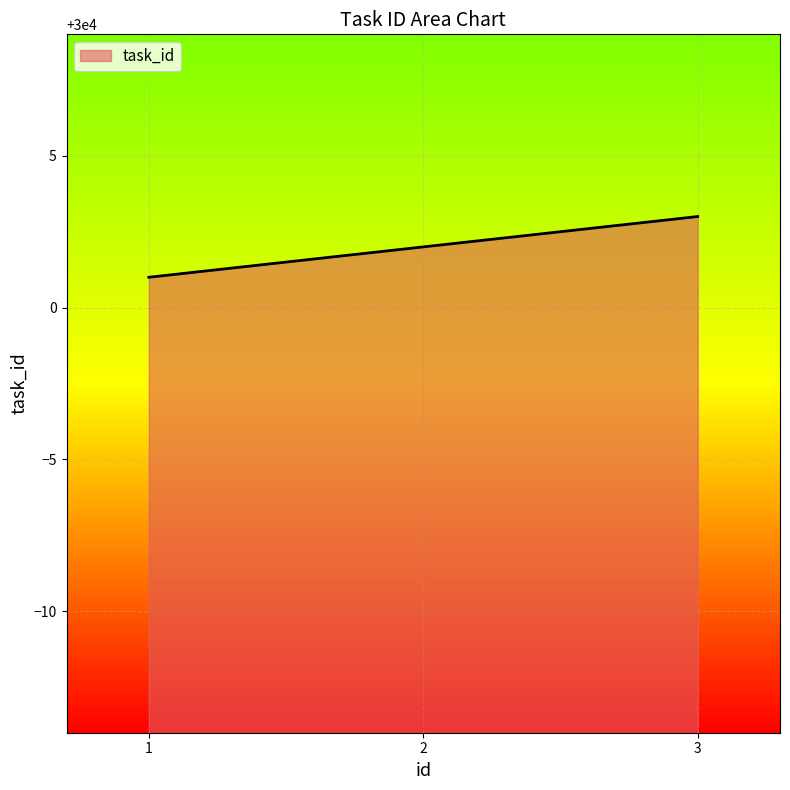

What is the change in value from 1 to 3?

+2